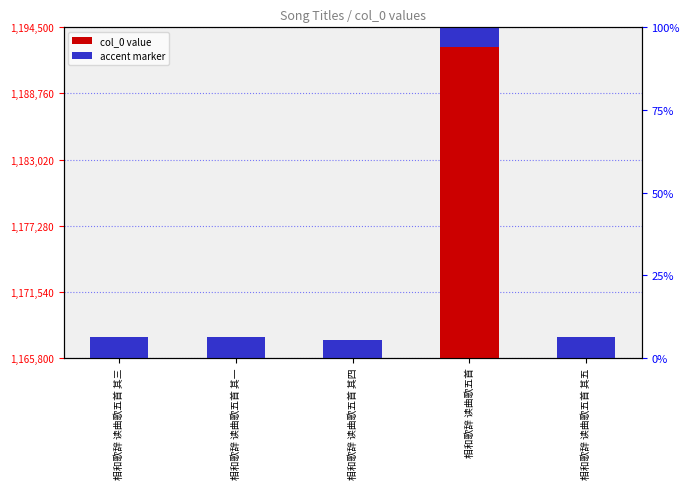

Between 相和歌辞 读曲歌五首 and 相和歌辞 读曲歌五首 其四, which is larger?

相和歌辞 读曲歌五首